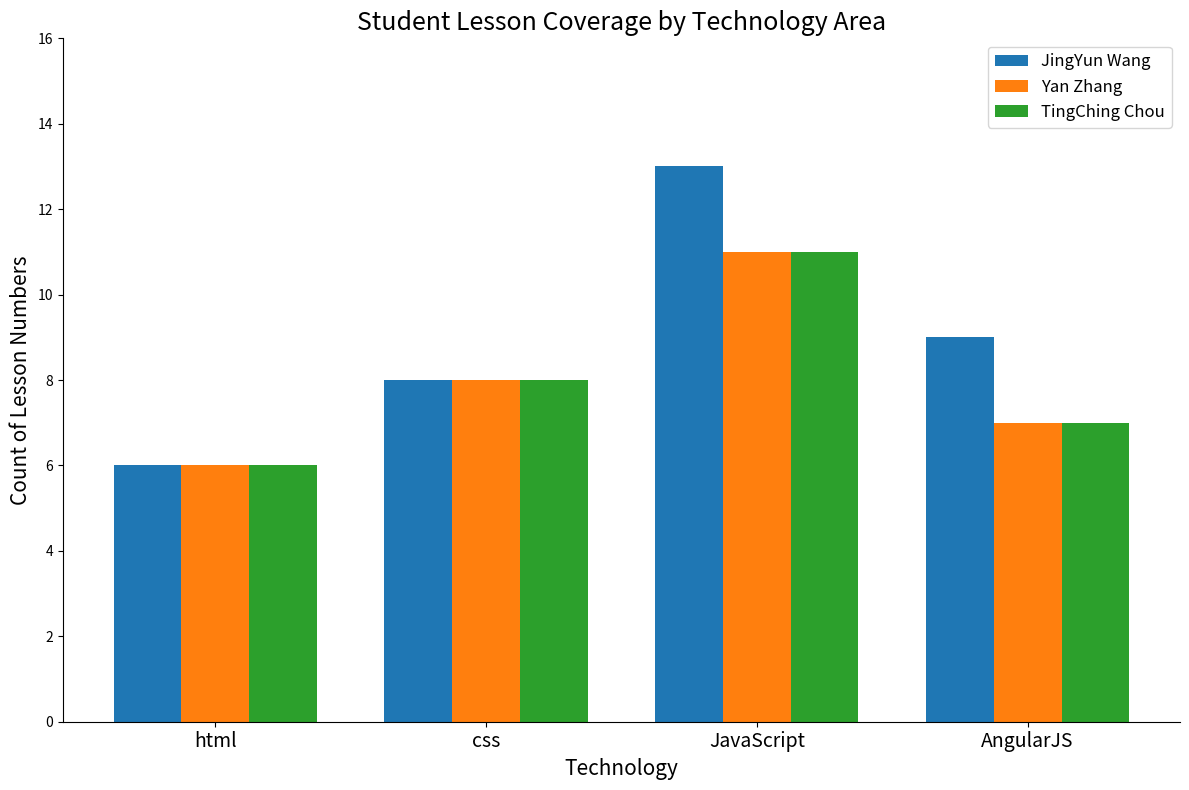

Where is TingChing Chou nearest to the value 8?

css